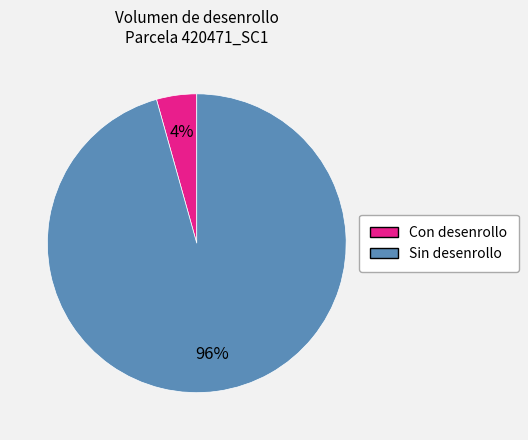

Which slice is the largest?

Sin desenrollo